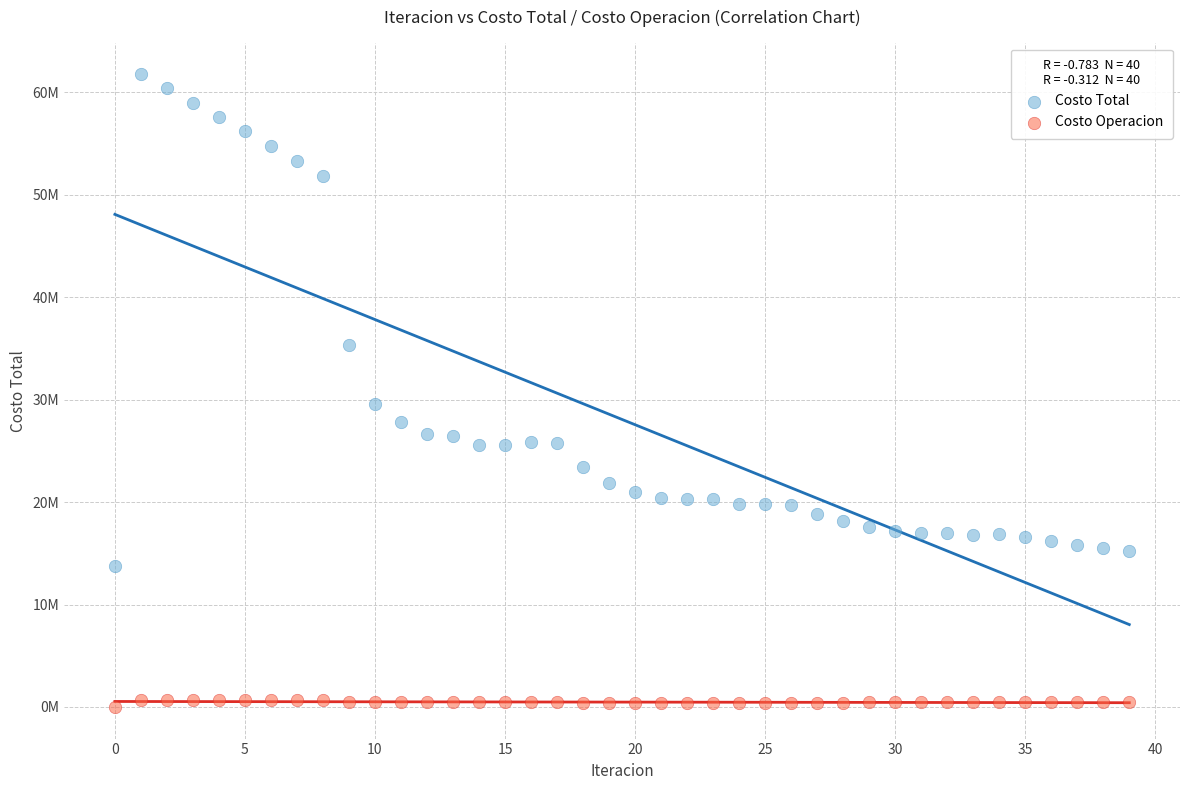

Which series has the largest Y range (max minus min)?

Costo Total